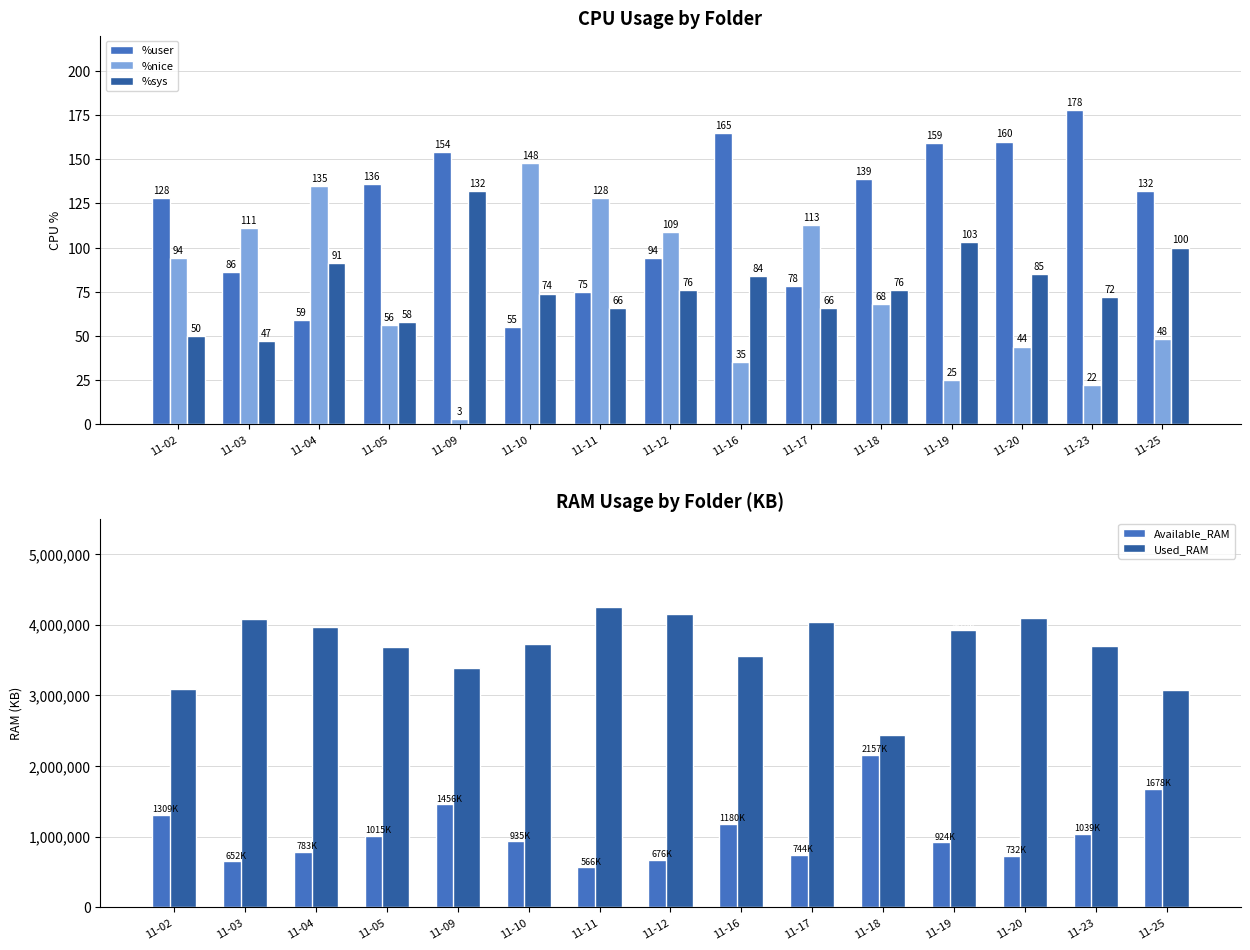

Which has a higher value, 11-20 or 11-09?

11-20